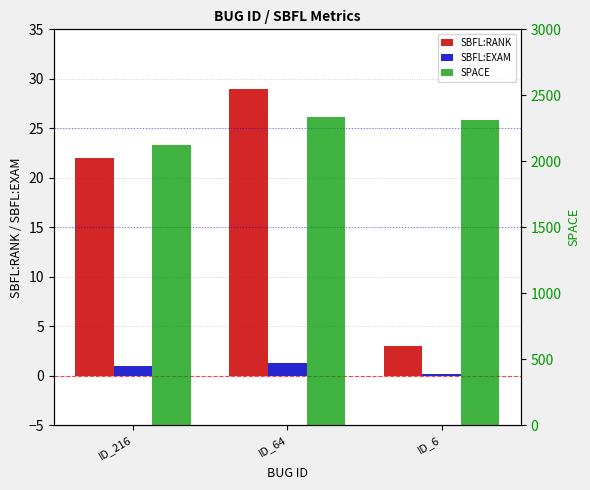

What is the value of the SPACE bar at the 2nd from the left?

2334.0